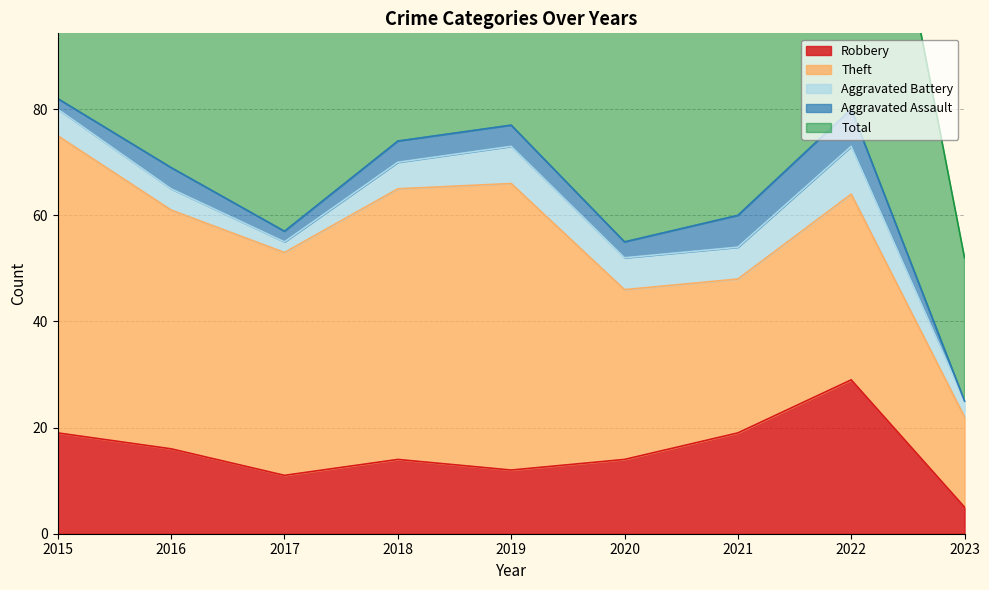

The Theft series shows 26 at 2016. True or false?

False